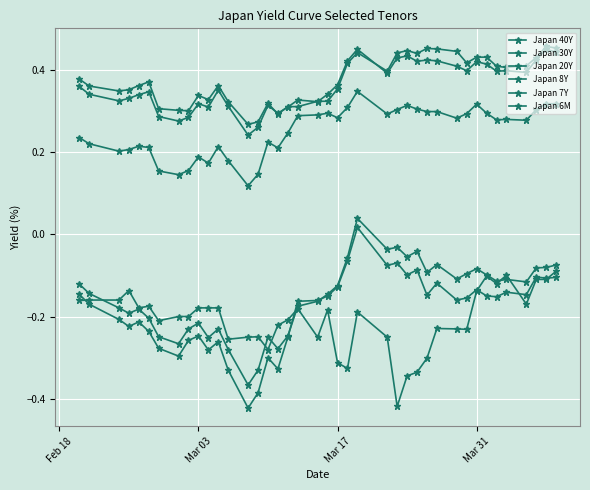

Count the number of data series in this chart.

6